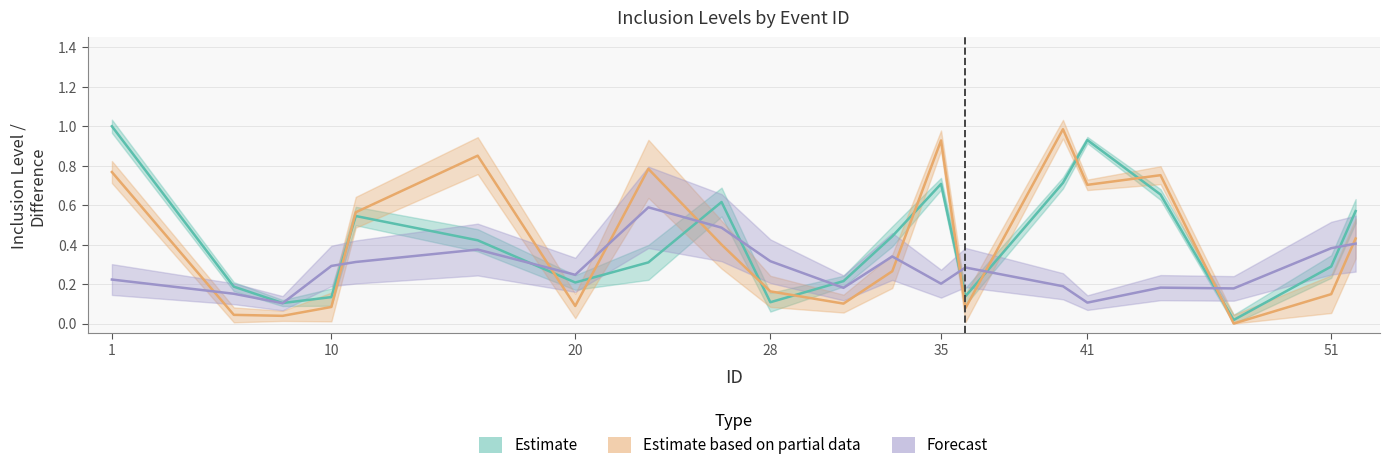

At which category is the sum across all series the highest?

1